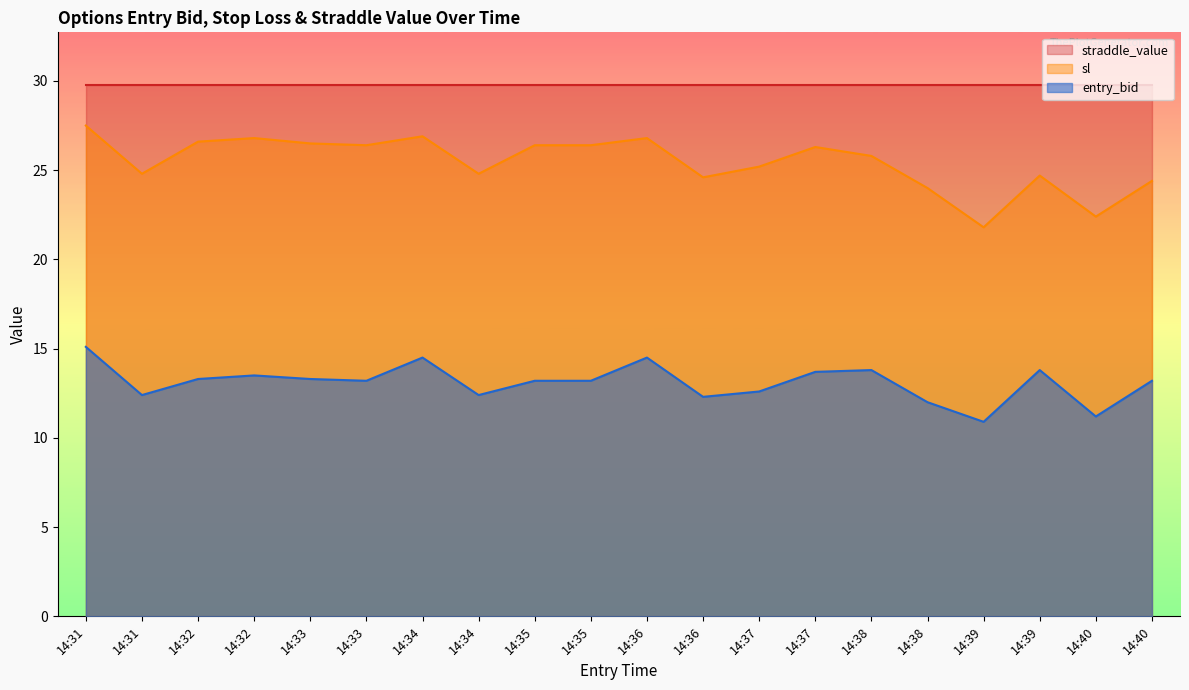

At which label is sl closest to 24?

14:38